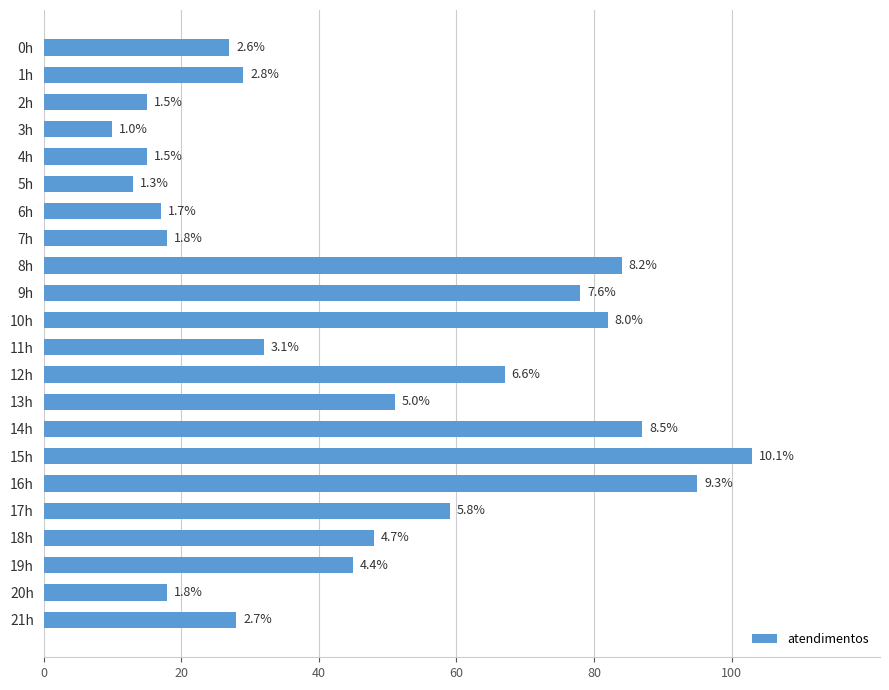

Does the chart contain stacked bars?

No